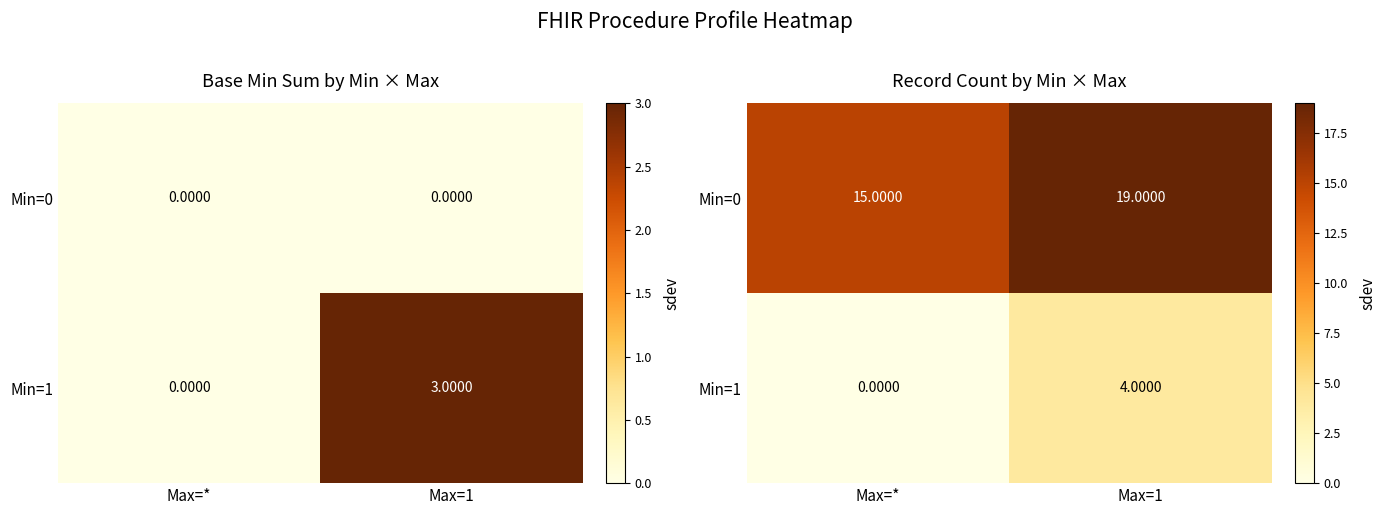

At which category is the sum across all series the highest?

Max=1